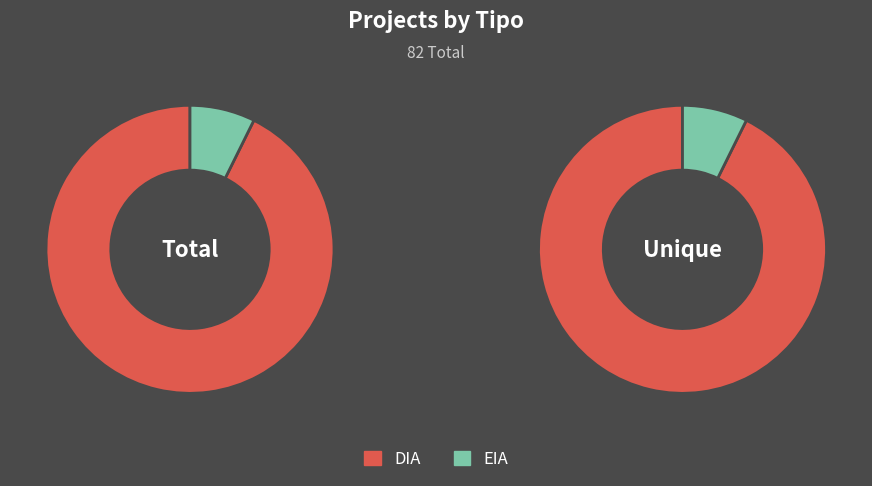

Is EIA the majority of the pie?

No